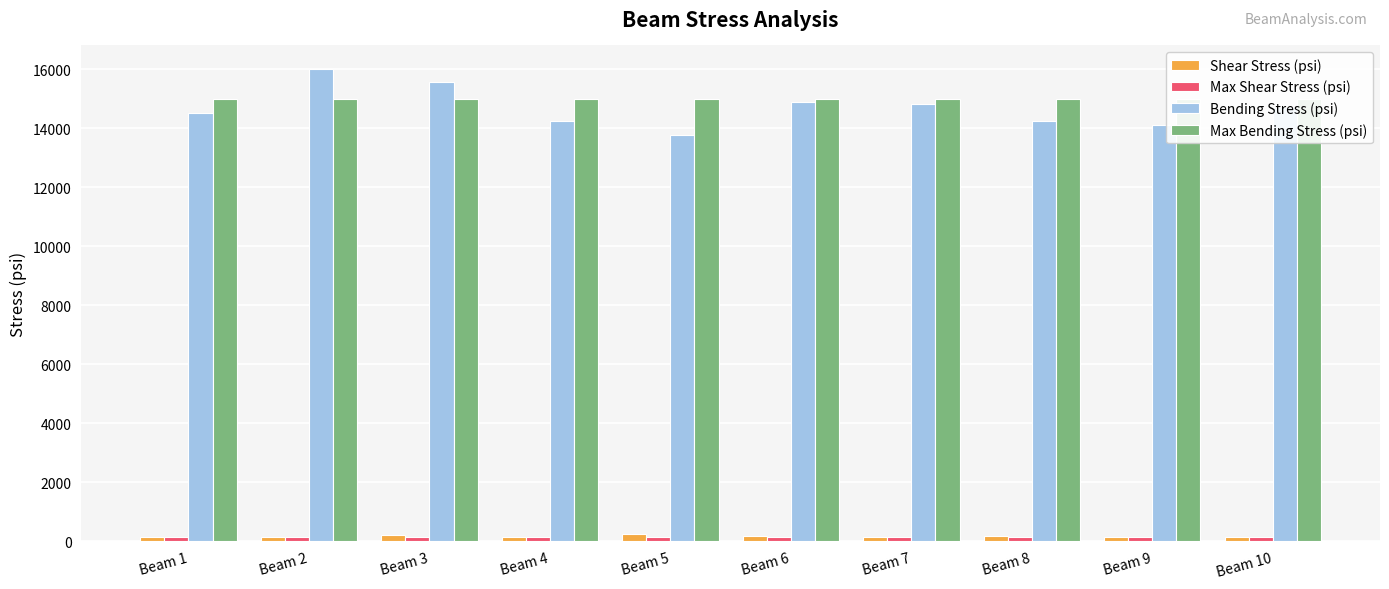

Is the value of Bending Stress (psi) at Beam 4 greater than the value of Shear Stress (psi) at Beam 9?

Yes